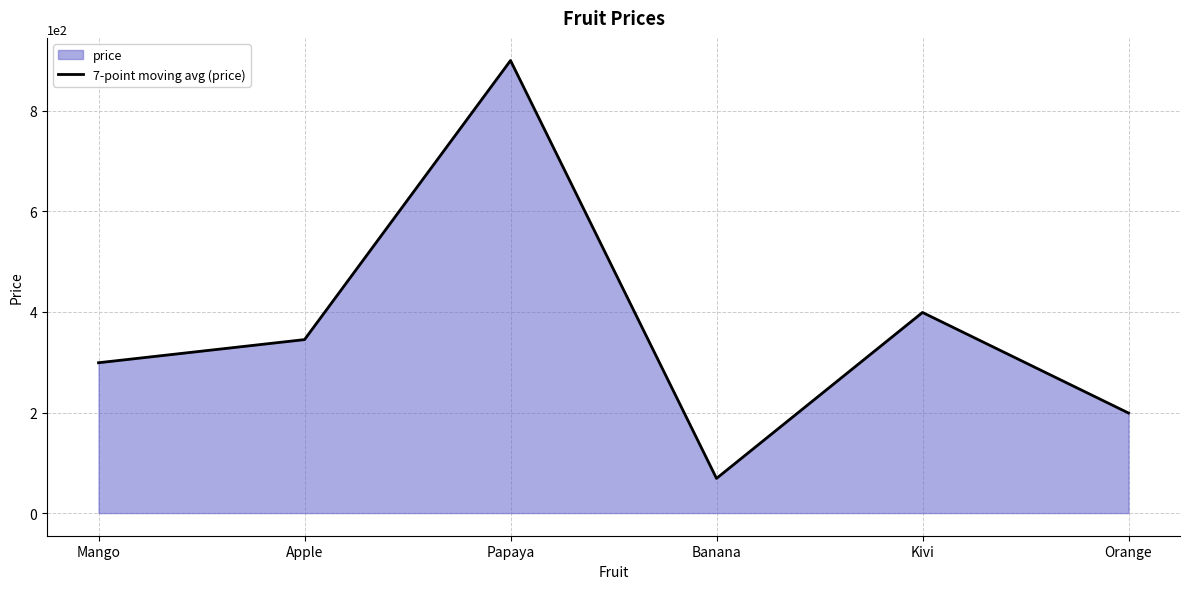

Rank the categories by value from highest to lowest.

Papaya, Kivi, Apple, Mango, Orange, Banana